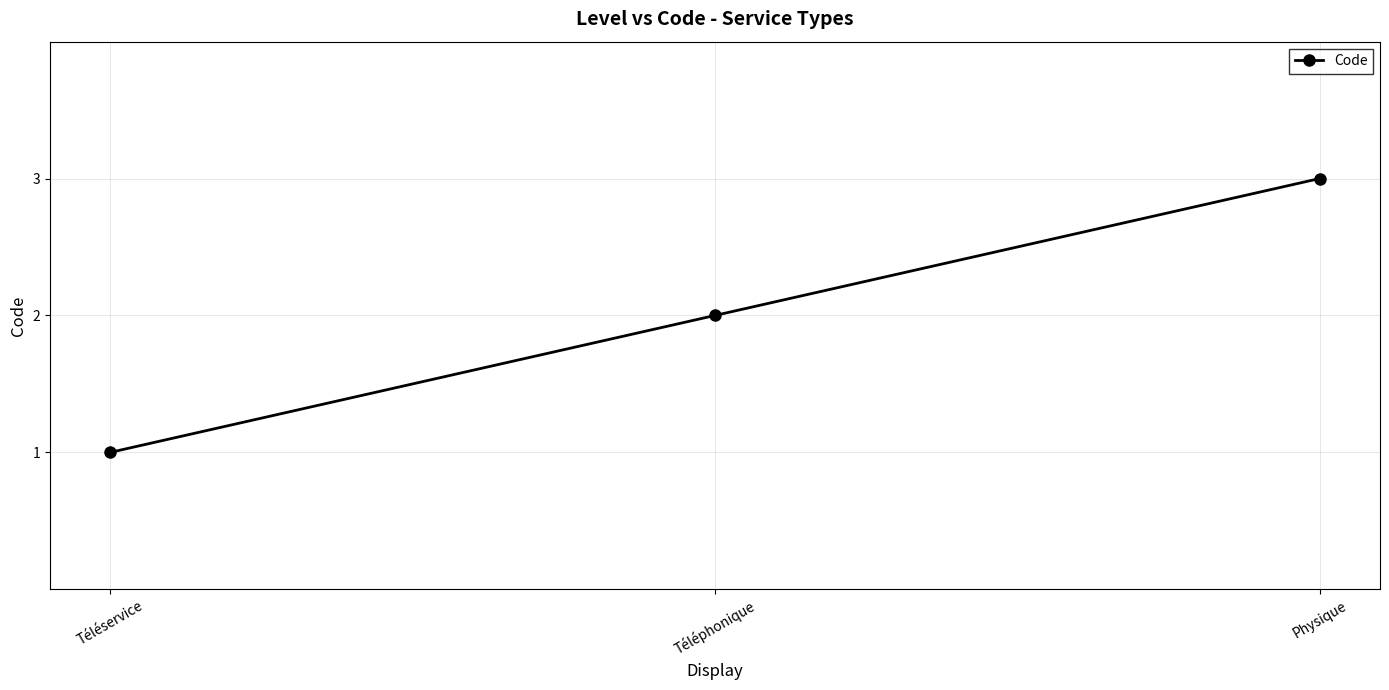

How many series are shown in this chart?

1